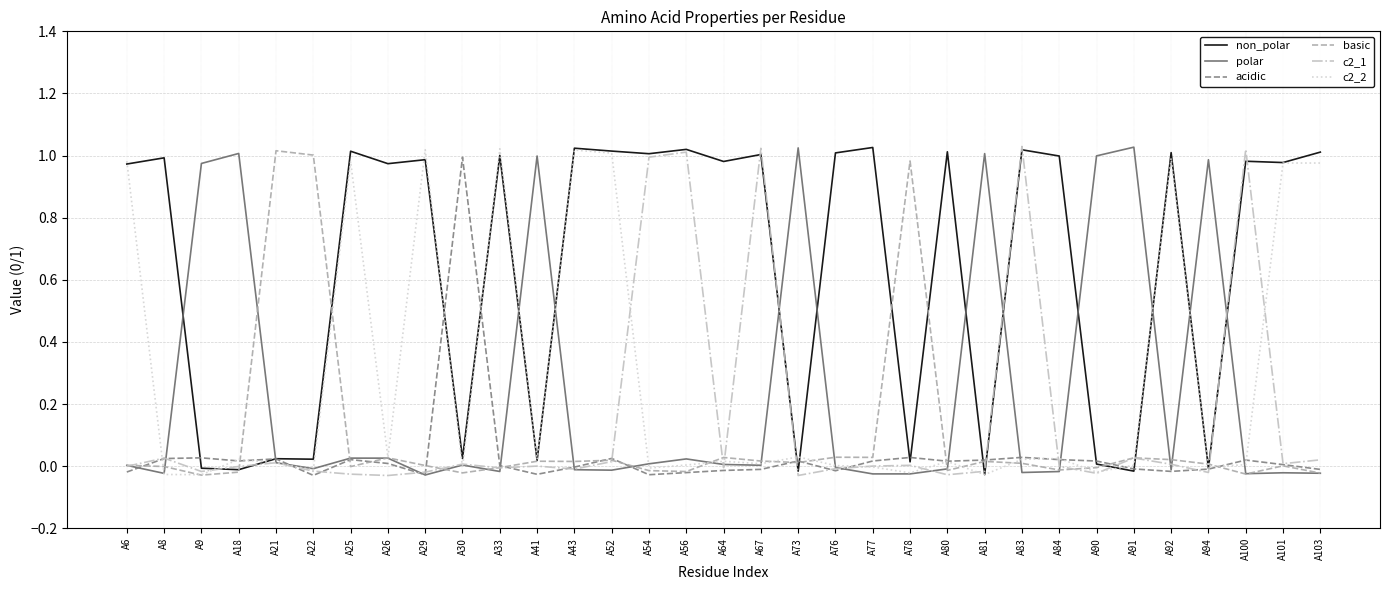

Reading left to right, extract all data points from this chart.

non_polar: 1.0	1.0	-0.0	-0.0	0.0	0.0	1.0	1.0	1.0	0.0	1.0	0.0	1.0	1.0	1.0	1.0	1.0	1.0	-0.0	1.0	1.0	0.0	1.0	-0.0	1.0	1.0	0.0	-0.0	1.0	-0.0	1.0	1.0	1.0
polar: 0.0	-0.0	1.0	1.0	0.0	-0.0	0.0	0.0	-0.0	0.0	-0.0	1.0	-0.0	-0.0	0.0	0.0	0.0	0.0	1.0	-0.0	-0.0	-0.0	-0.0	1.0	-0.0	-0.0	1.0	1.0	-0.0	1.0	-0.0	-0.0	-0.0
acidic: -0.0	0.0	0.0	0.0	0.0	-0.0	0.0	0.0	-0.0	1.0	0.0	-0.0	-0.0	0.0	-0.0	-0.0	-0.0	-0.0	0.0	-0.0	0.0	0.0	0.0	0.0	0.0	0.0	0.0	-0.0	-0.0	-0.0	0.0	0.0	-0.0
basic: 0.0	-0.0	-0.0	-0.0	1.0	1.0	-0.0	0.0	0.0	-0.0	-0.0	0.0	0.0	0.0	-0.0	-0.0	0.0	0.0	0.0	0.0	0.0	1.0	-0.0	0.0	0.0	-0.0	-0.0	0.0	0.0	0.0	-0.0	0.0	-0.0
c2_1: -0.0	0.0	-0.0	-0.0	0.0	-0.0	-0.0	-0.0	-0.0	0.0	-0.0	0.0	-0.0	0.0	1.0	1.0	-0.0	1.0	-0.0	-0.0	0.0	0.0	-0.0	-0.0	1.0	-0.0	-0.0	0.0	0.0	-0.0	1.0	0.0	0.0
c2_2: 1.0	-0.0	-0.0	0.0	0.0	-0.0	1.0	0.0	1.0	-0.0	1.0	0.0	1.0	1.0	-0.0	0.0	0.0	0.0	0.0	0.0	-0.0	-0.0	0.0	-0.0	0.0	0.0	-0.0	0.0	1.0	-0.0	0.0	1.0	1.0